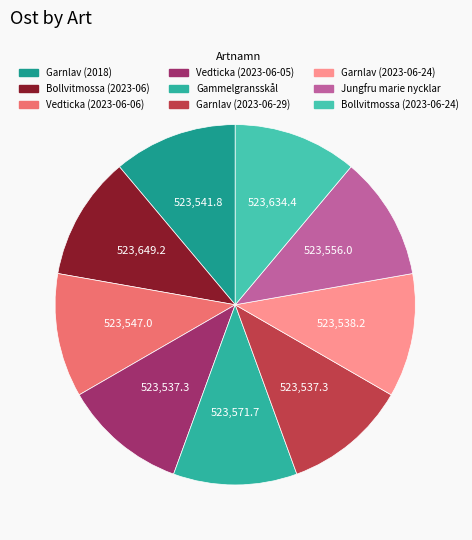

The Bollvitmossa (2023-06-24) slice represents 11% of the pie. True or false?

True